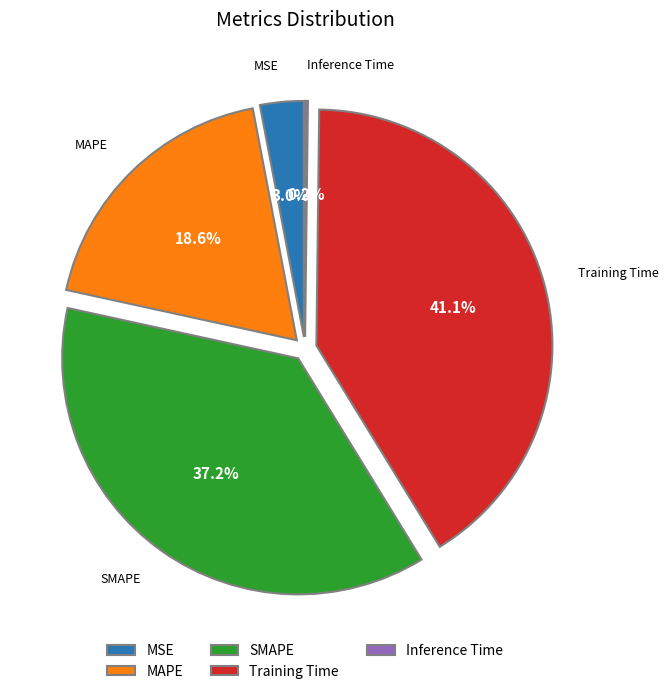

To the nearest percent, what portion does Training Time represent?

41%